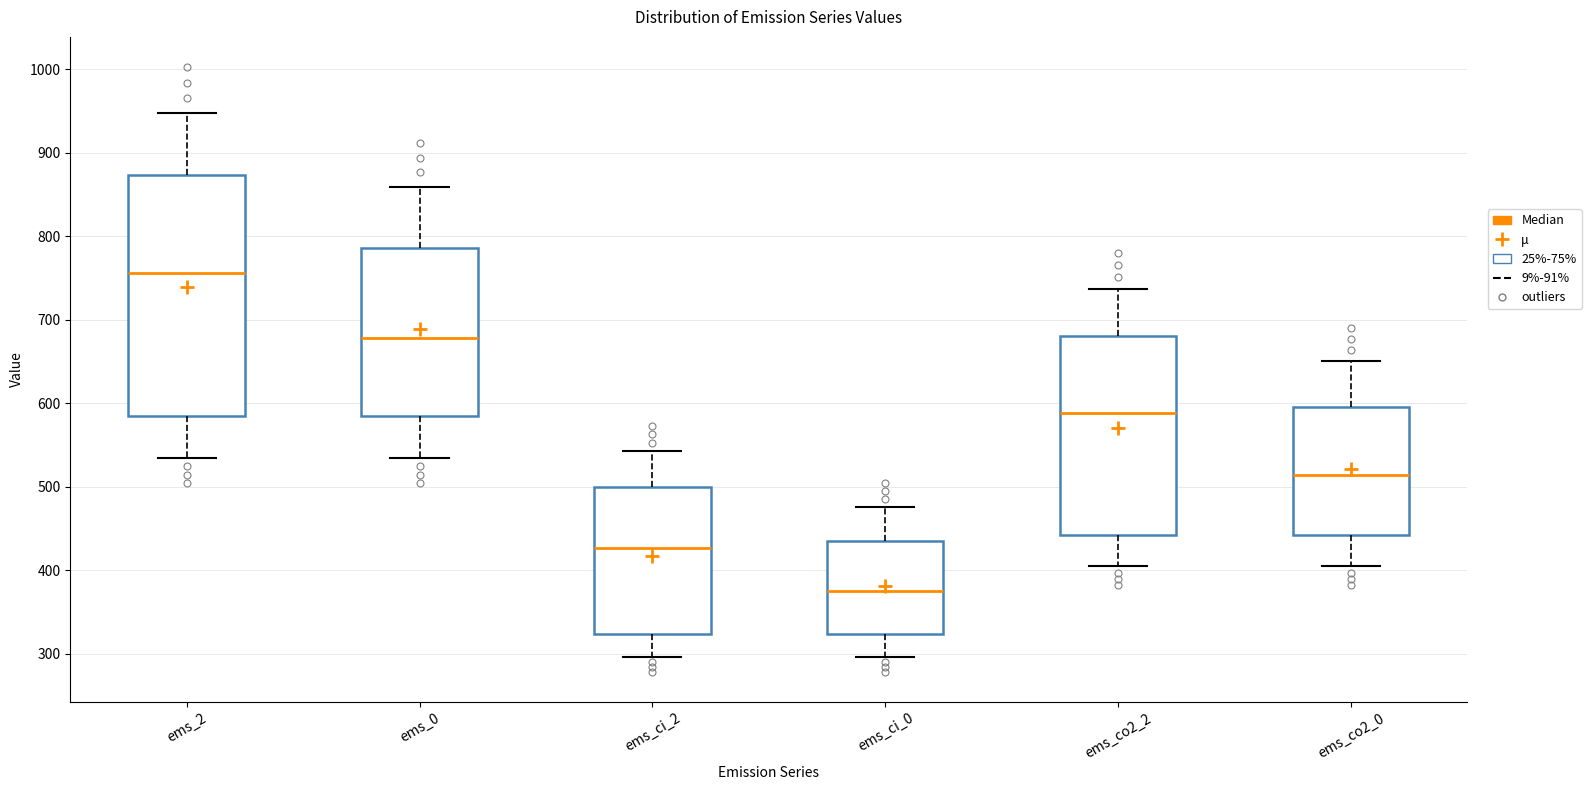

Comparing the boxes themselves (not the whiskers), which one is the tallest?

ems_2